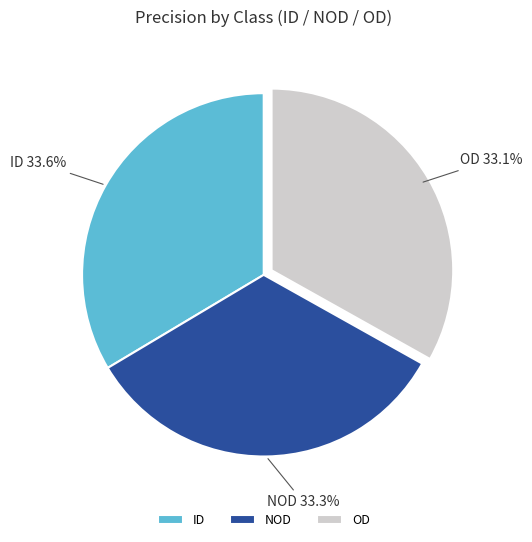

What portion of the pie excludes ID?

66.4%